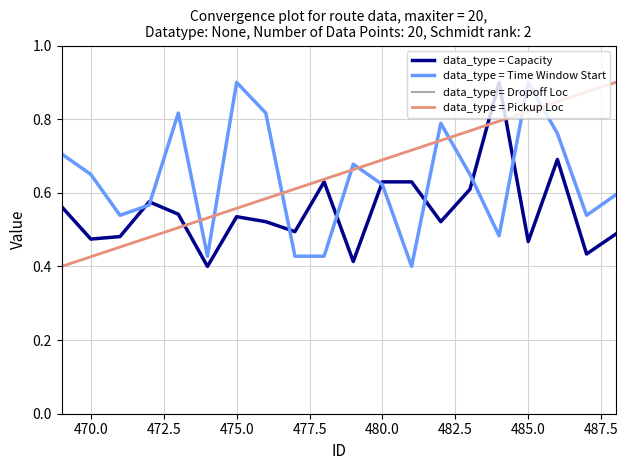

How many lines are shown in the chart?

4